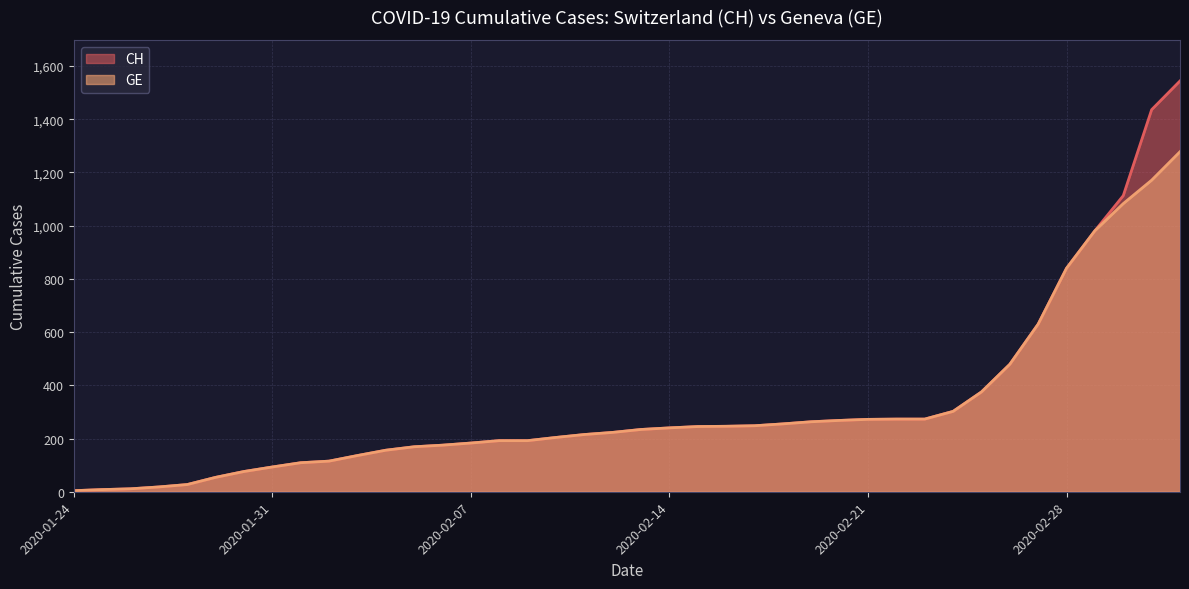

How many lines are shown in the chart?

2